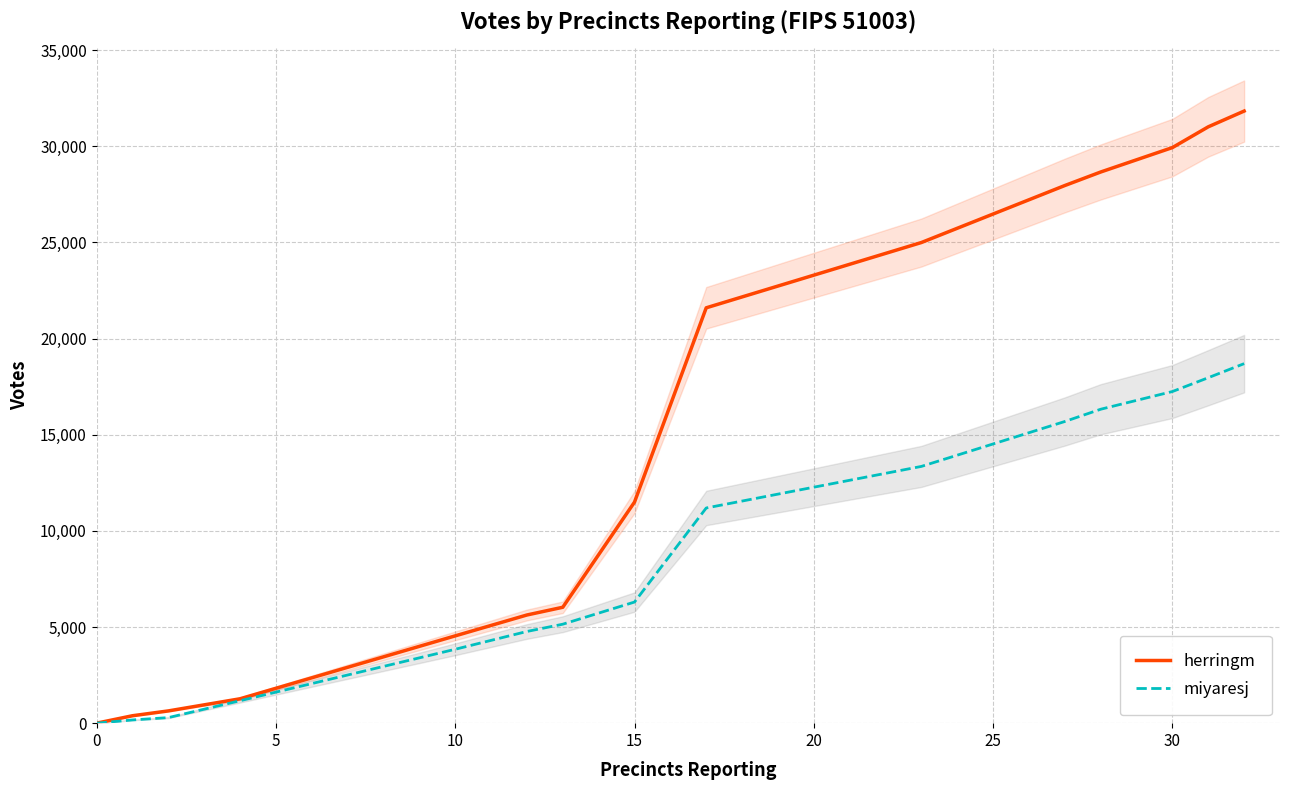

What is the average value of the herringm series?

13291